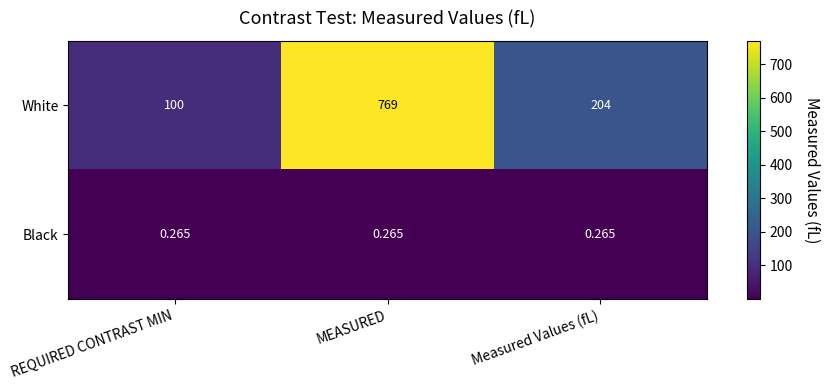

Which series has the largest total across all categories?

White